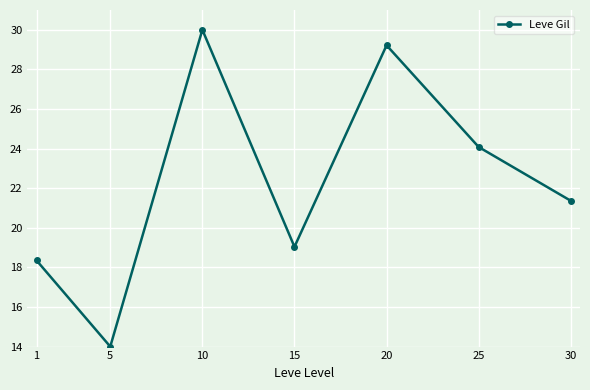

How many points are lower than both their immediate neighbors (excluding endpoints)?

2